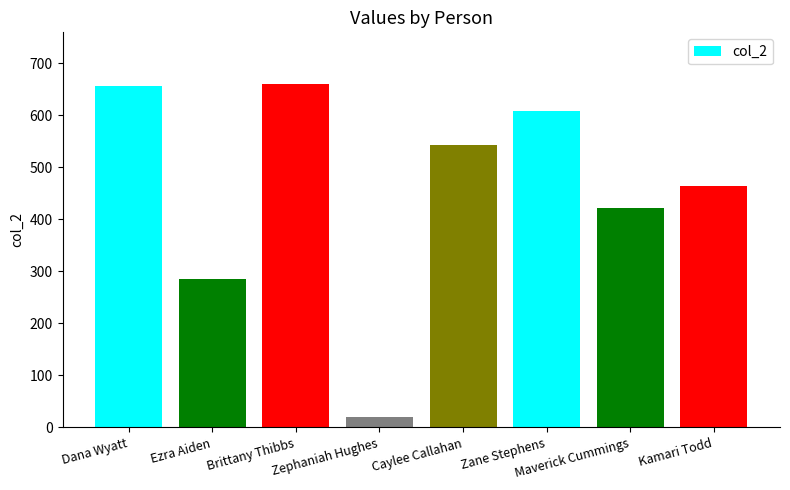

The value at Zane Stephens is 607.5. True or false?

True